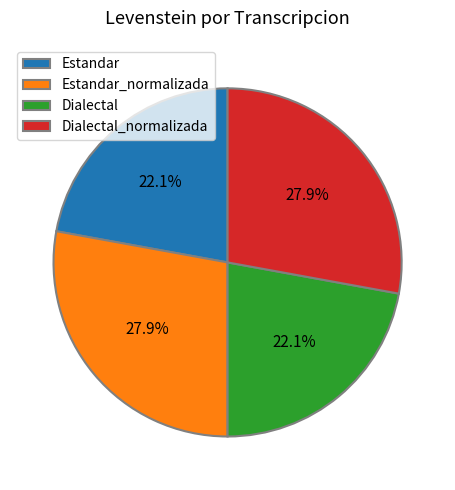

How many segments does this pie chart have?

4